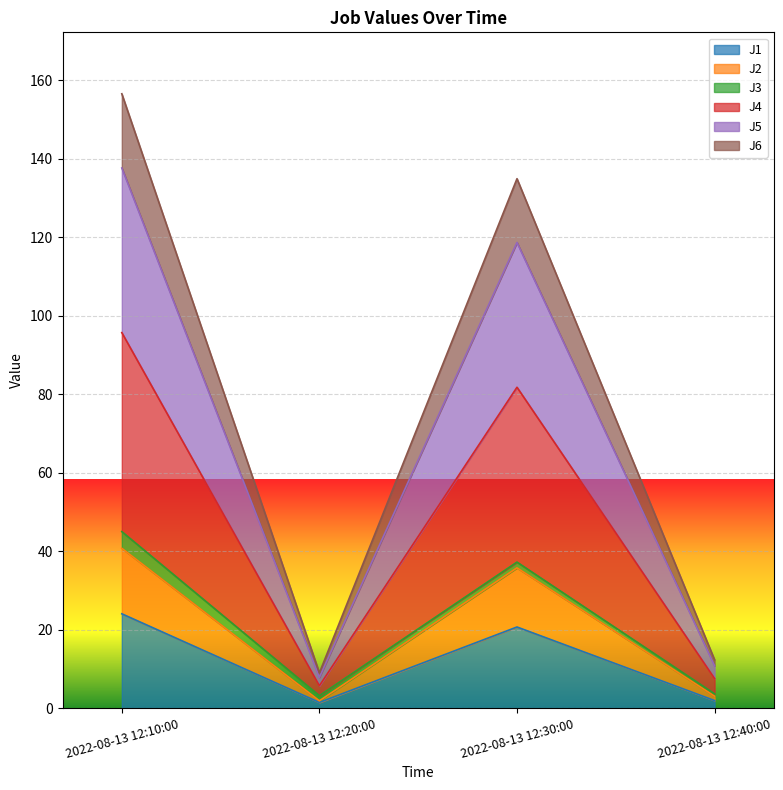

What is the average value of the J2 series?

20.3